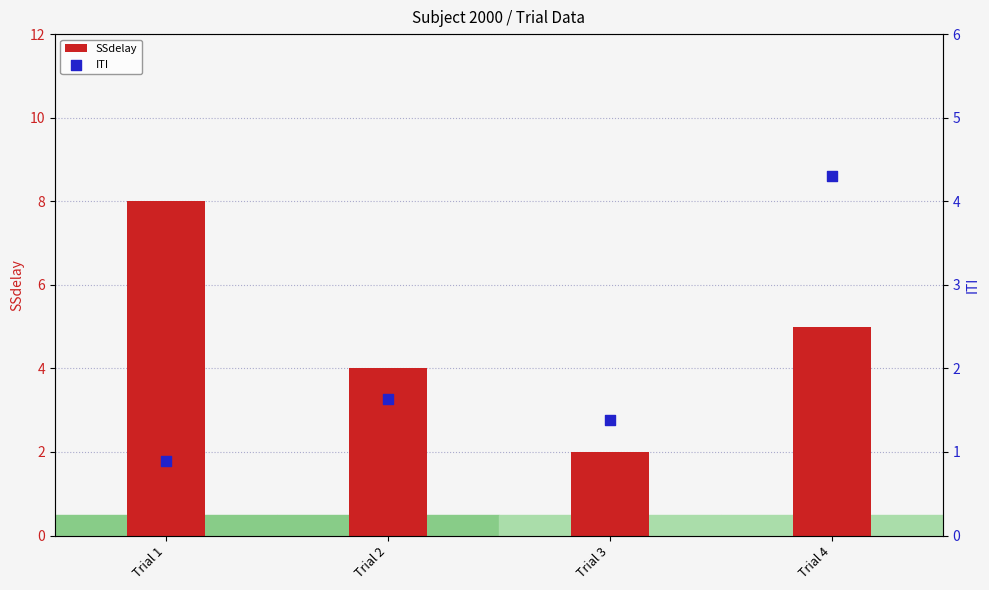

Which series has the largest total across all categories?

SSdelay